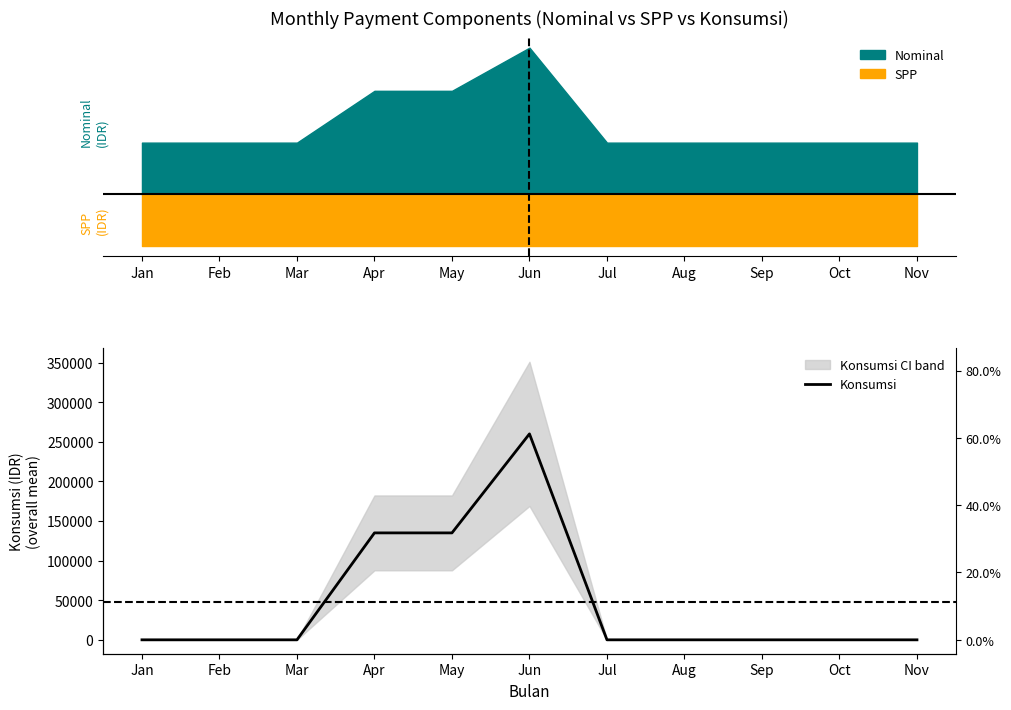

Which label corresponds to the largest value in the chart?

Jun